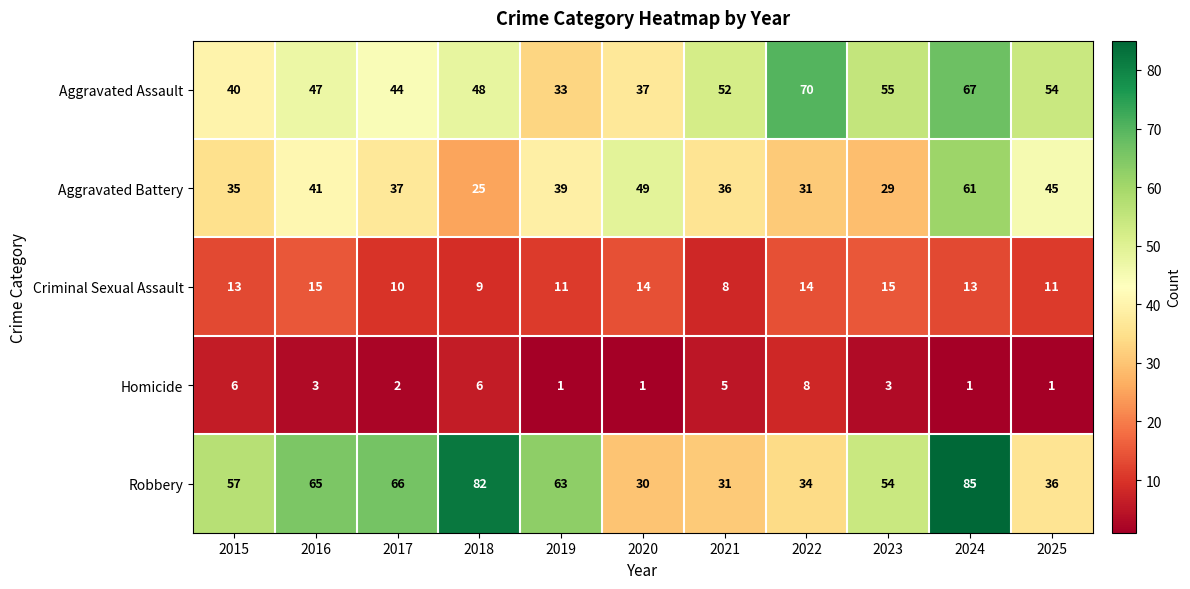

What is the difference between the second highest and second lowest values in the Criminal Sexual Assault series?

6